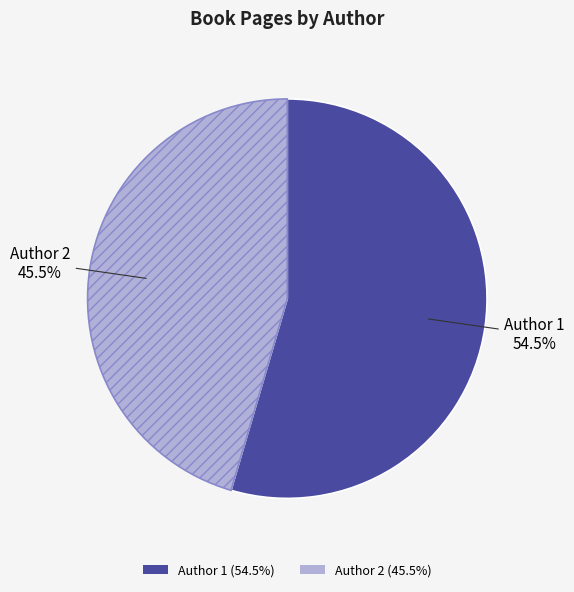

Is it true that Author 2 is 60% of the pie?

False